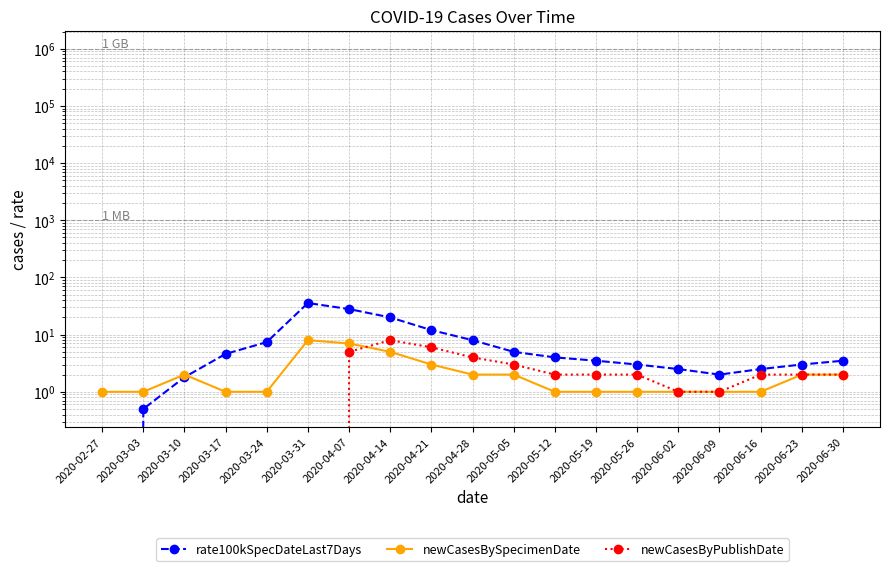

Which series changed the most between 2020-03-17 and 2020-06-09?

rate100kSpecDateLast7Days